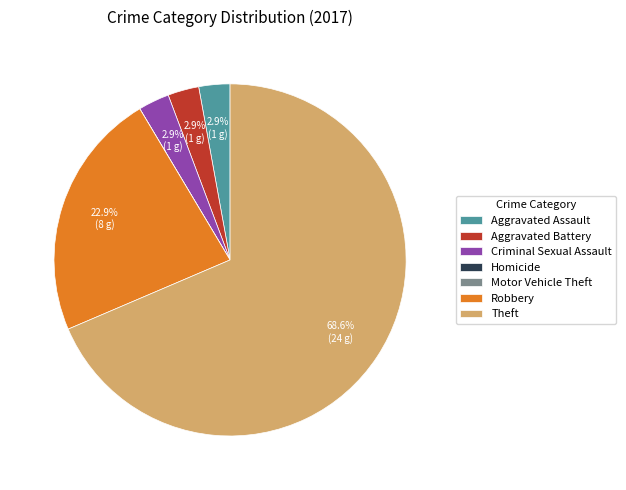

Is there any slice that represents more than half of the pie?

Yes